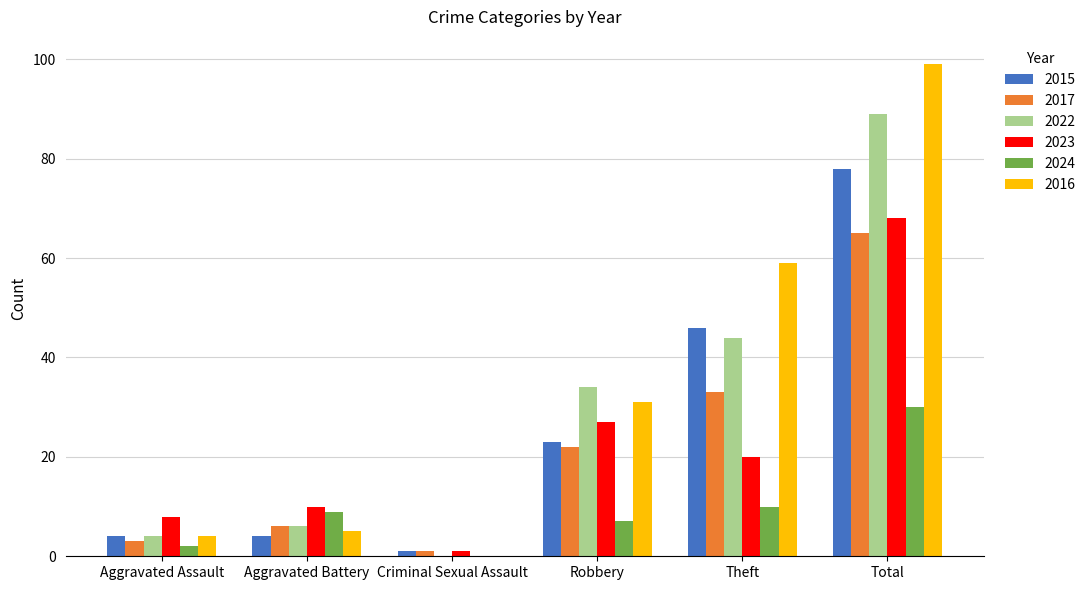

Count the number of data series in this chart.

6